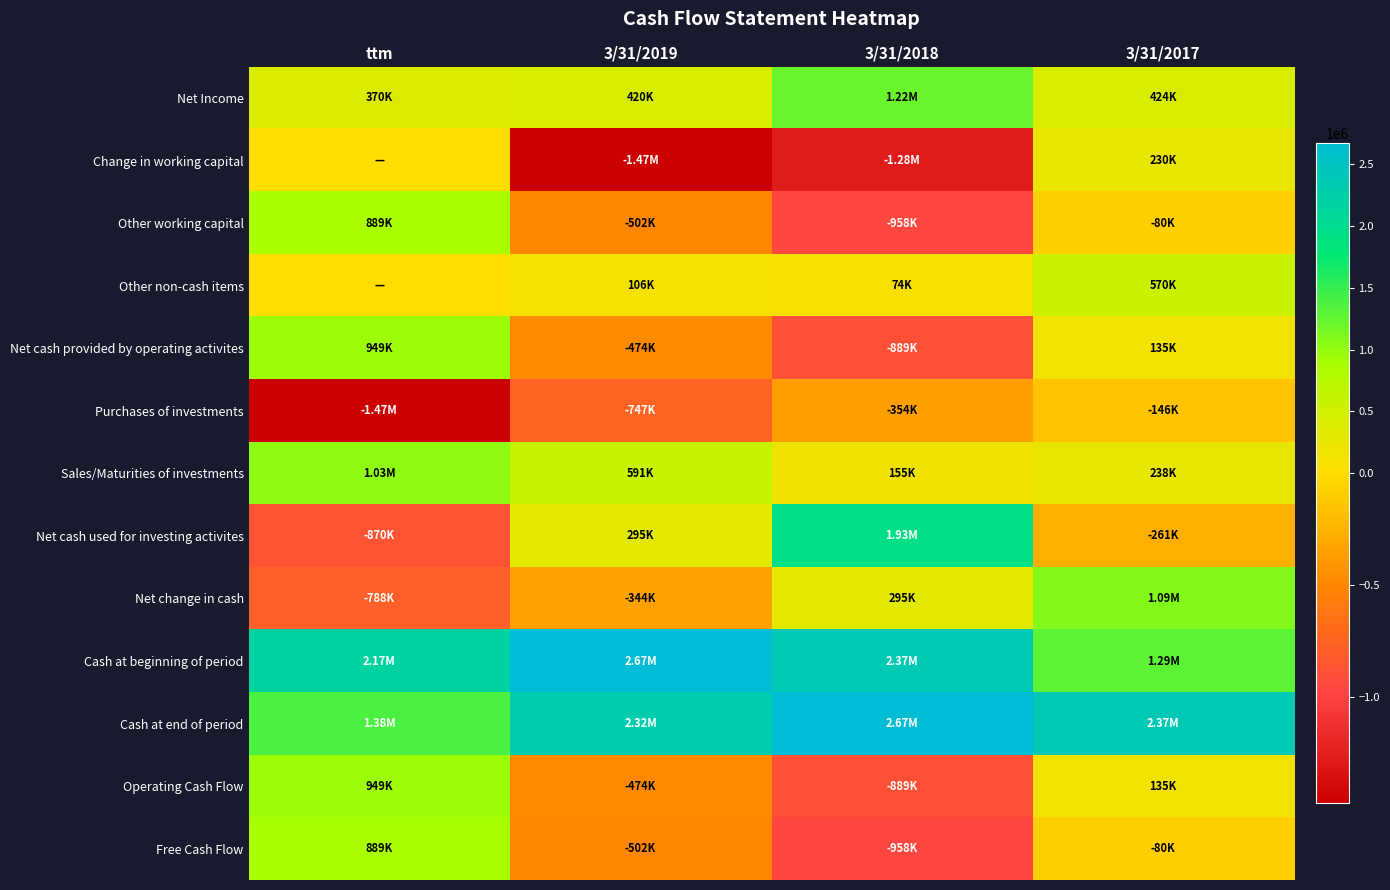

Reading left to right, transcribe all the data shown in this chart.

Net Income: ttm=370230	3/31/2019=419782	3/31/2018=1223444	3/31/2017=423690
Change in working capital: ttm=0	3/31/2019=-1471579	3/31/2018=-1278218	3/31/2017=230174
Other working capital: ttm=889116	3/31/2019=-501714	3/31/2018=-958076	3/31/2017=-80216
Other non-cash items: ttm=0	3/31/2019=105999	3/31/2018=74313	3/31/2017=570156
Net cash provided by operating activites: ttm=948790	3/31/2019=-473832	3/31/2018=-889323	3/31/2017=135436
Purchases of investments: ttm=-1474852	3/31/2019=-747114	3/31/2018=-353760	3/31/2017=-146195
Sales/Maturities of investments: ttm=1030394	3/31/2019=590613	3/31/2018=155369	3/31/2017=238358
Net cash used for investing activites: ttm=-869778	3/31/2019=295016	3/31/2018=1930714	3/31/2017=-261434
Net change in cash: ttm=-788107	3/31/2019=-344357	3/31/2018=294957	3/31/2017=1086174
Cash at beginning of period: ttm=2167980	3/31/2019=2665983	3/31/2018=2369784	3/31/2017=1288084
Cash at end of period: ttm=1379873	3/31/2019=2318224	3/31/2018=2665983	3/31/2017=2369784
Operating Cash Flow: ttm=948790	3/31/2019=-473832	3/31/2018=-889323	3/31/2017=135436
Free Cash Flow: ttm=889116	3/31/2019=-501714	3/31/2018=-958076	3/31/2017=-80216